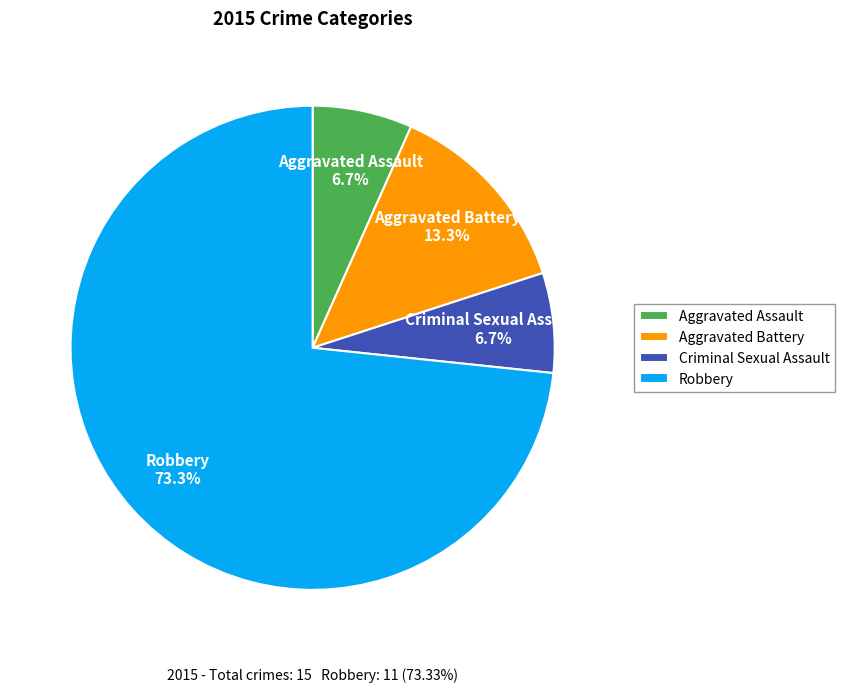

What percentage is the Criminal Sexual Assault slice, to the nearest percent?

7%